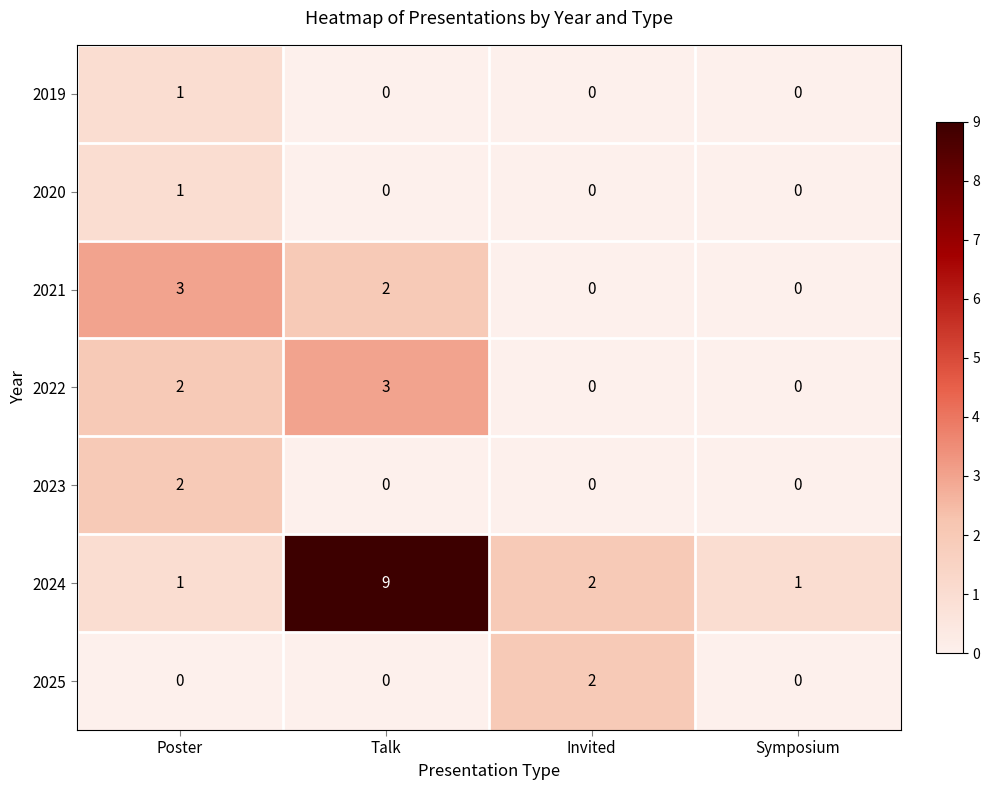

What is the difference between the maximum and minimum values in the 2024 series?

8